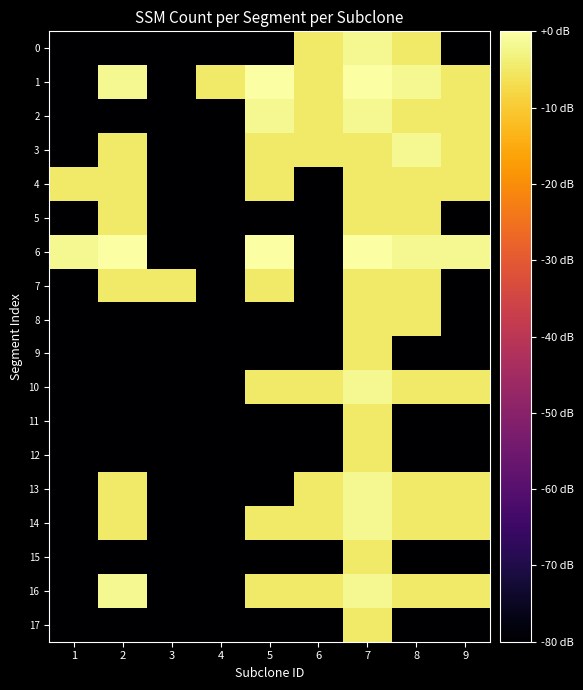

Which series has the widest spread of values?

row_1